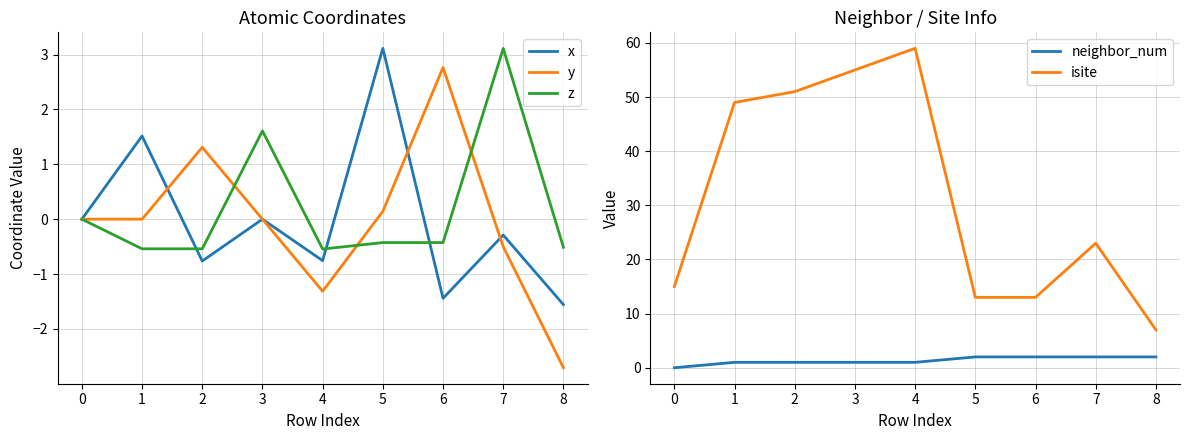

What is the difference between the maximum and minimum values in the y series?

5.5